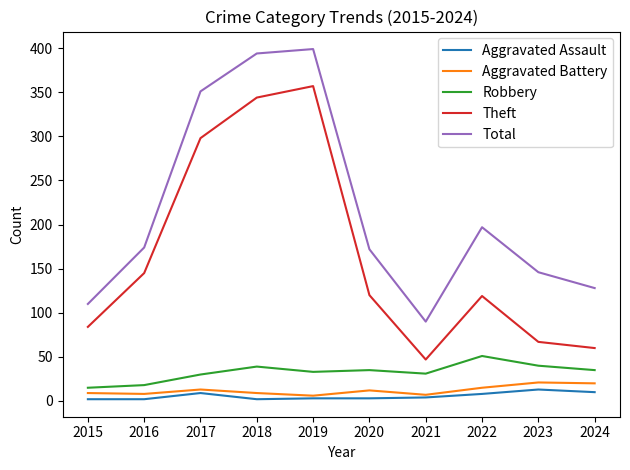

How many categories are shown in the chart?

10